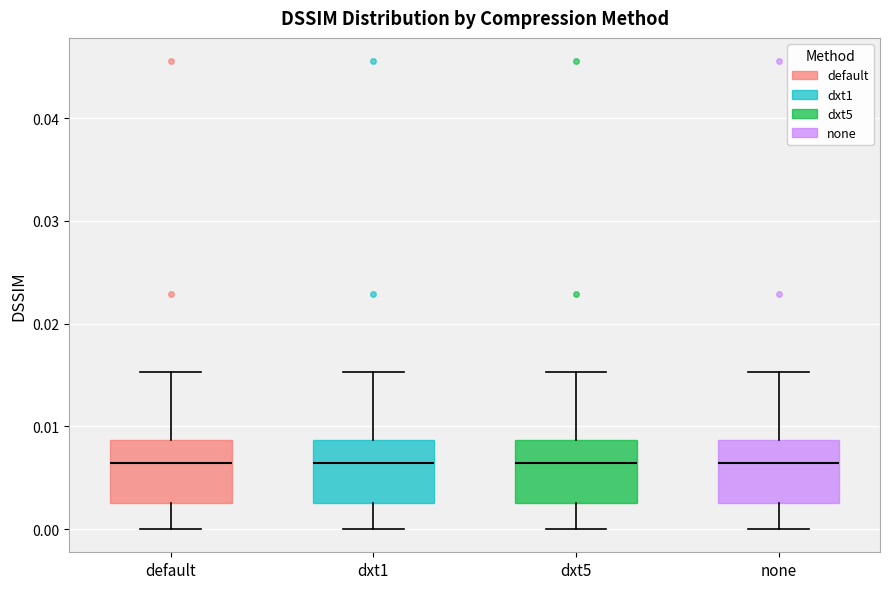

Reading left to right, read every box against the y-axis: the position of its median line, the range the box covers, and the ends of its whiskers. The values are not printed on the chart, so give them approximately, as read against the axis.

default: median 0.006, box 0.003 to 0.009, whiskers 0.000 to 0.015
dxt1: median 0.006, box 0.003 to 0.009, whiskers 0.000 to 0.015
dxt5: median 0.006, box 0.003 to 0.009, whiskers 0.000 to 0.015
none: median 0.006, box 0.003 to 0.009, whiskers 0.000 to 0.015